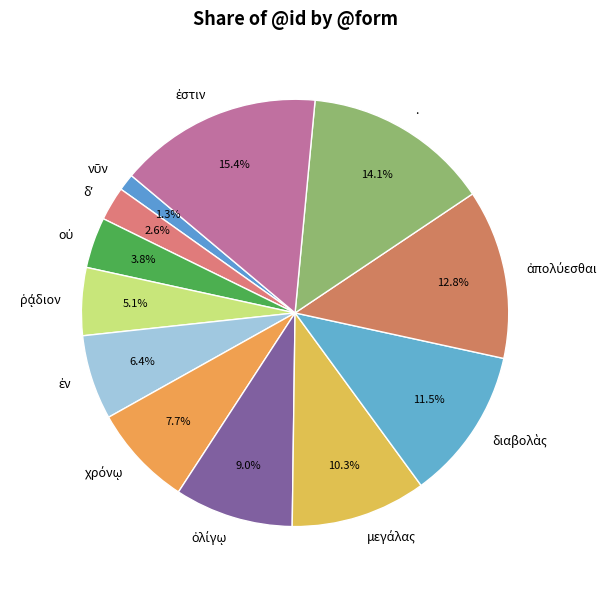

Does any single category account for the majority?

No